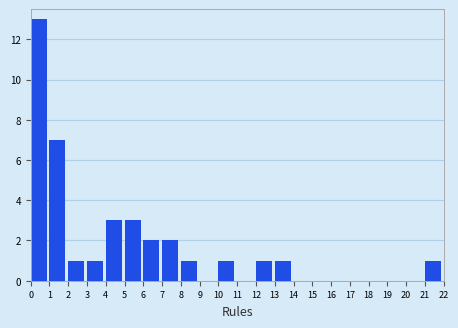

Reading left to right, list every bar in this chart as the range it spans on the x-axis followed by its height. The values are not printed on the chart, so give them approximately, as read against the axis.

0 to 1: 13
1 to 2: 7
2 to 3: 1
3 to 4: 1
4 to 5: 3
5 to 6: 3
6 to 7: 2
7 to 8: 2
8 to 9: 1
9 to 10: 0
10 to 11: 1
11 to 12: 0
12 to 13: 1
13 to 14: 1
14 to 15: 0
15 to 16: 0
16 to 17: 0
17 to 18: 0
18 to 19: 0
19 to 20: 0
20 to 21: 0
21 to 22: 1